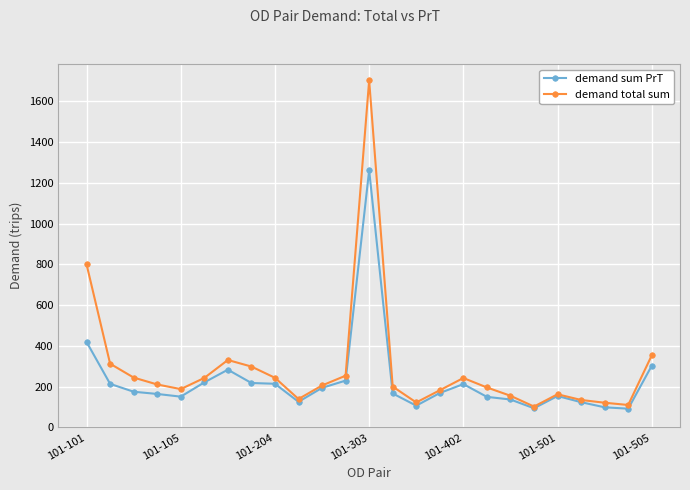

Rank the series by their maximum value, from lowest to highest.

demand sum PrT, demand total sum